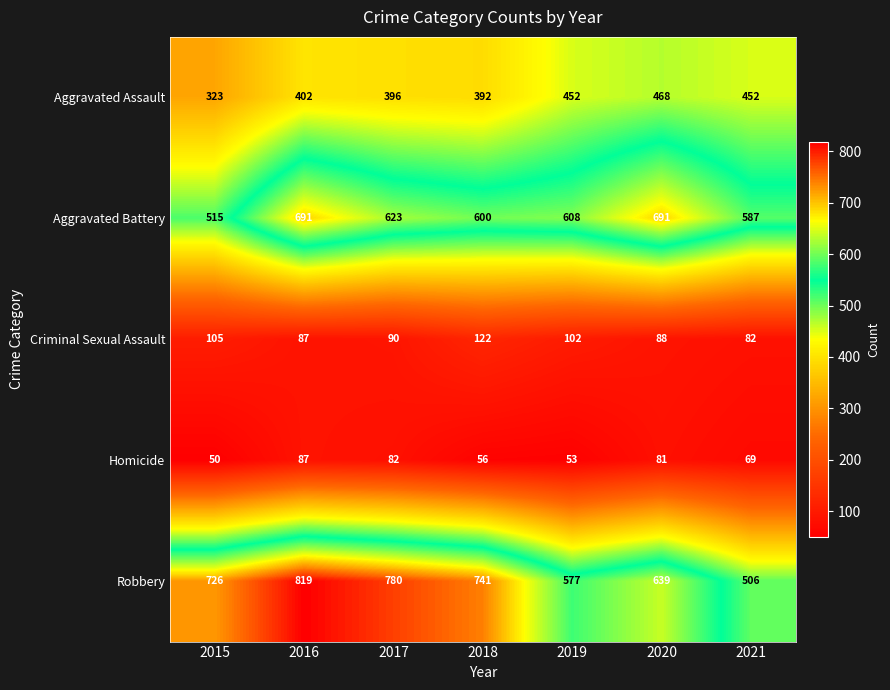

What is the spread (max minus min) of values at 2018?

685